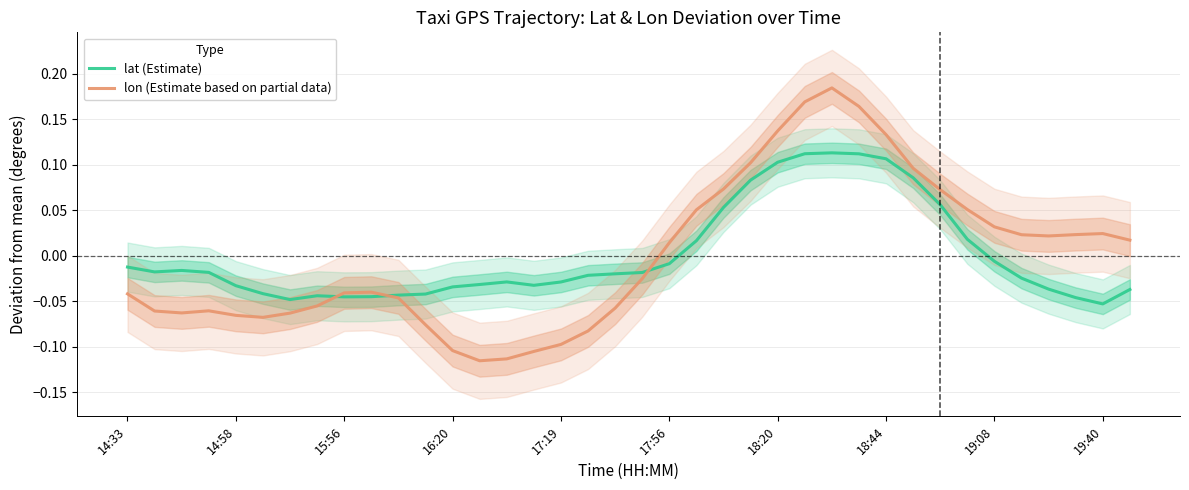

Which series has the largest range (max minus min)?

lon (Estimate based on partial data)